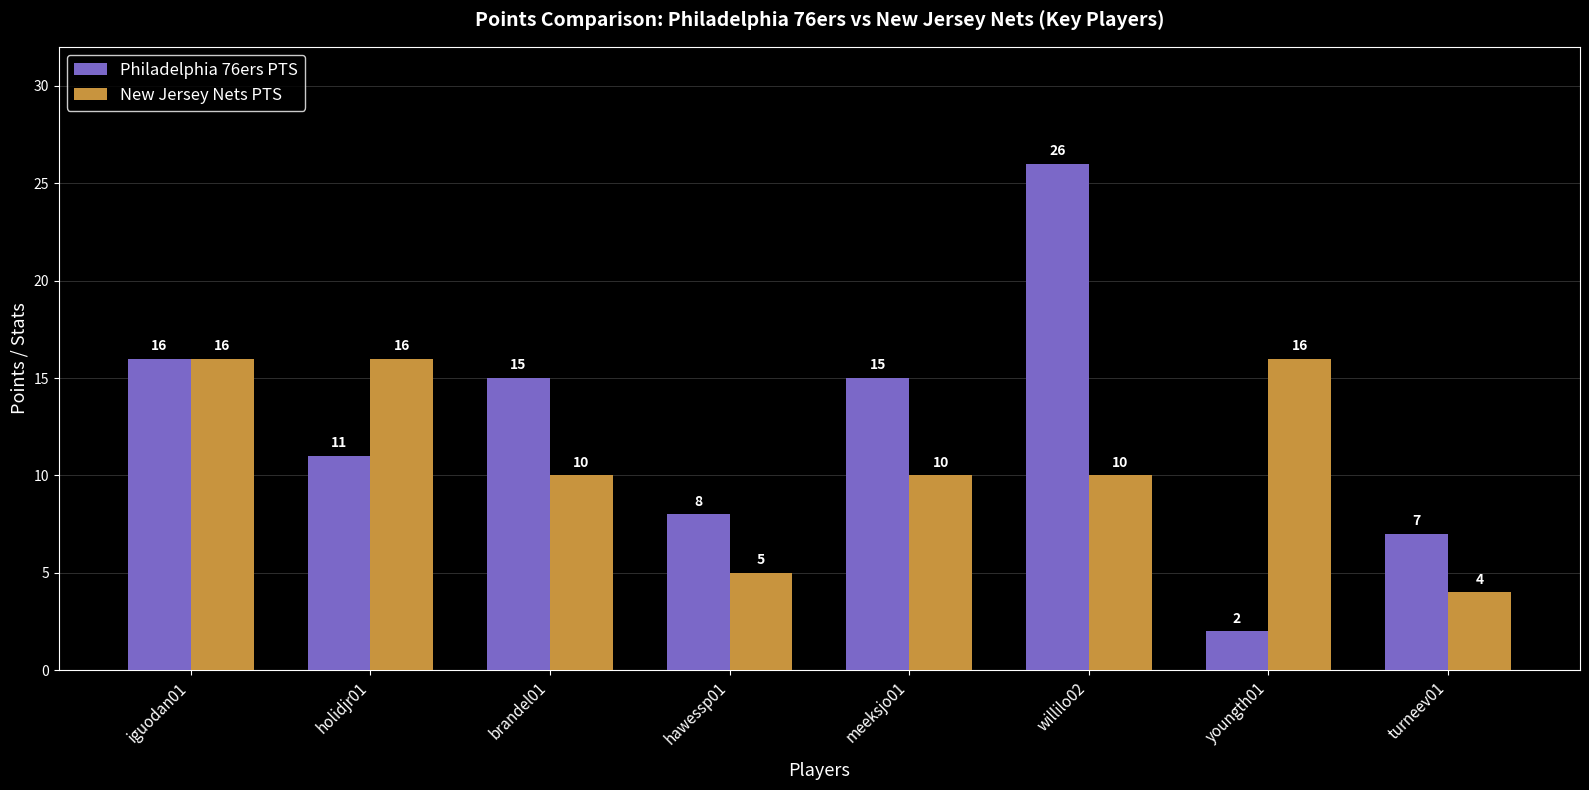

What is the minimum value shown in the chart?

2